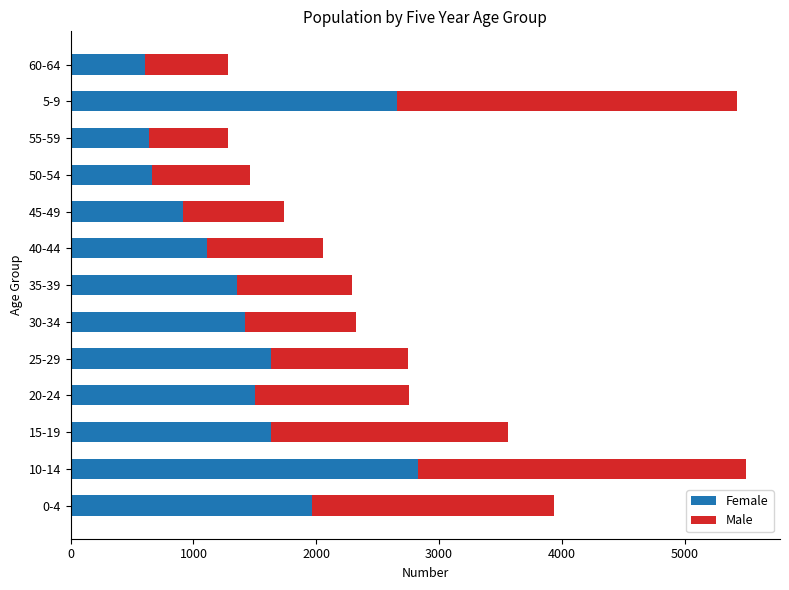

What is the difference between the second highest and second lowest values in the Female series?

2018